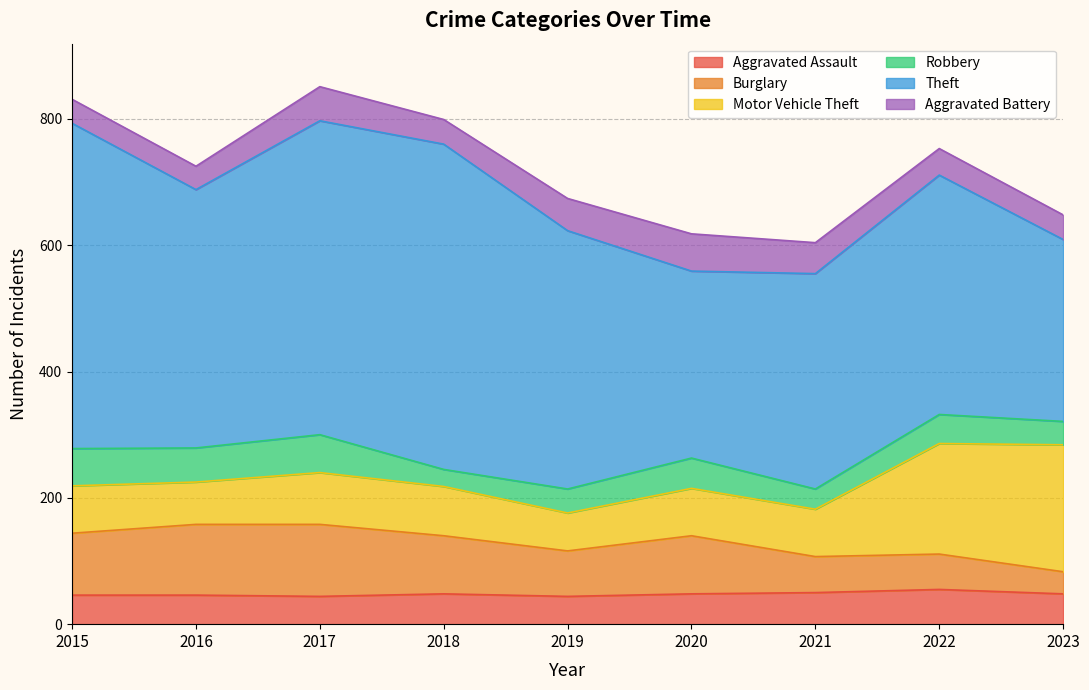

How many lines are shown in the chart?

6